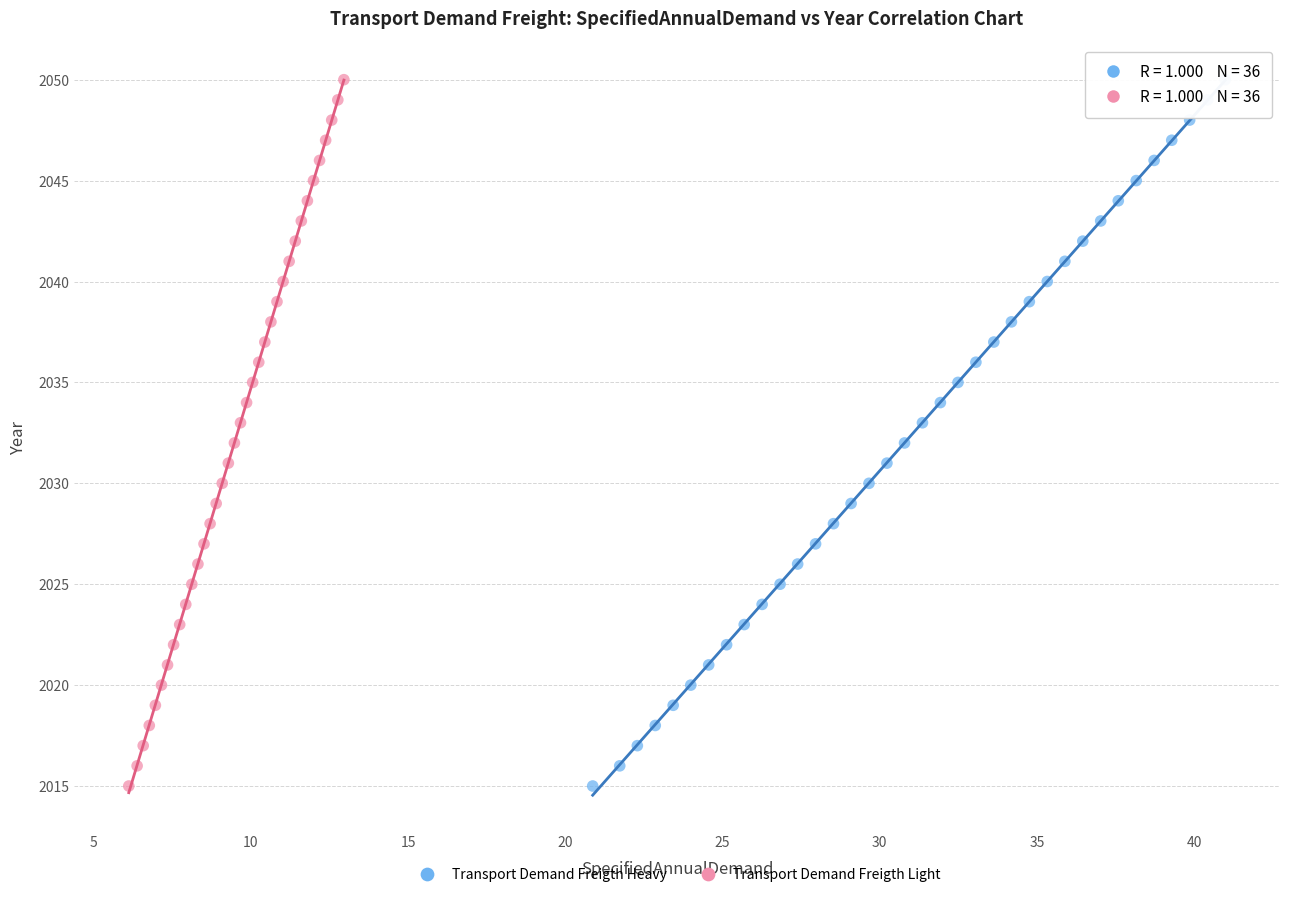

What are all the series names shown in the legend?

Transport Demand Freigth Heavy, Transport Demand Freigth Light